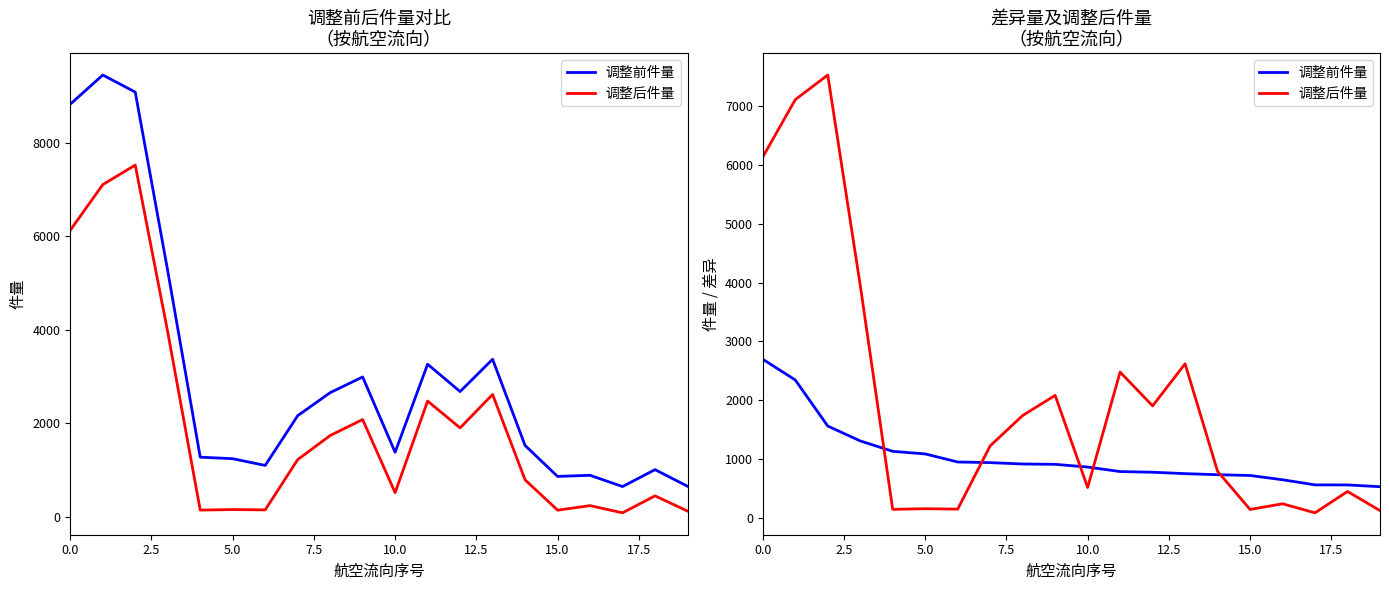

The 调整后件量 series shows 125 at 19. True or false?

True